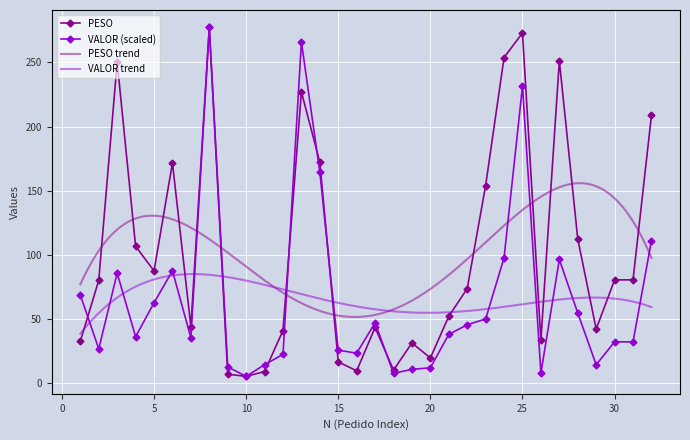

Is the value of VALOR at 10 greater than the value of PESO at 23?

No